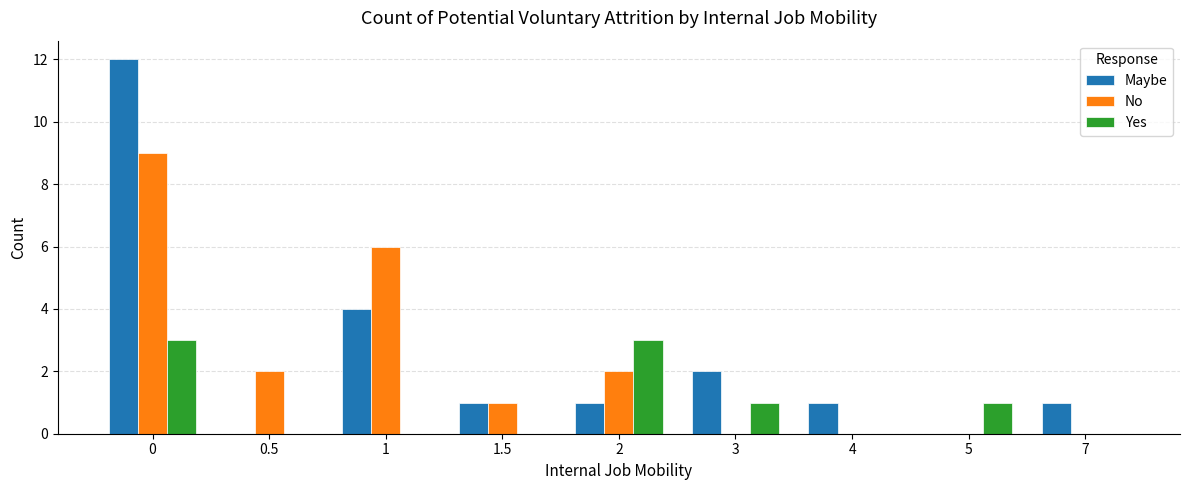

Is it true that No equals 0 at 4?

True